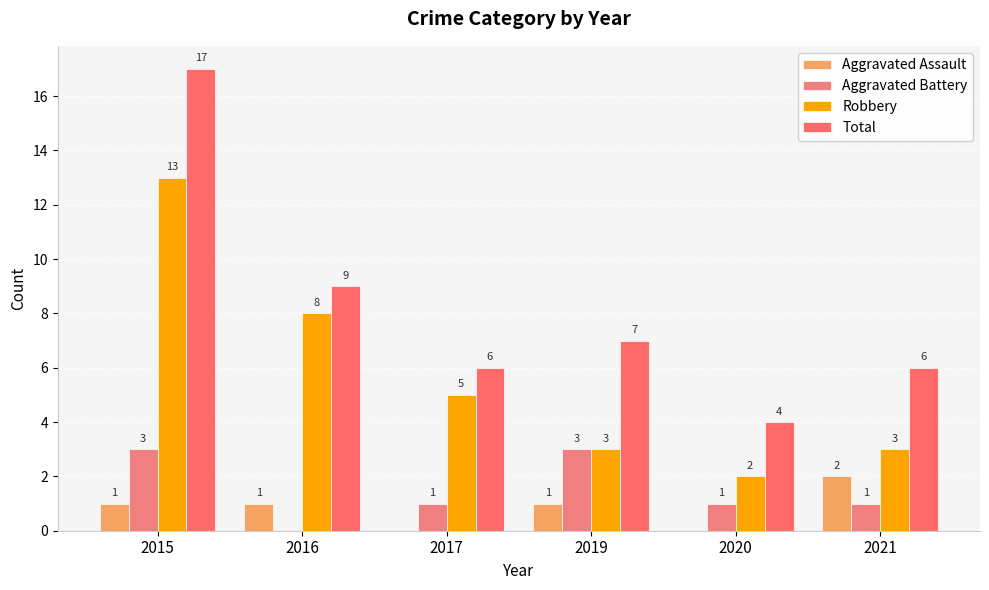

Count the number of data series in this chart.

4